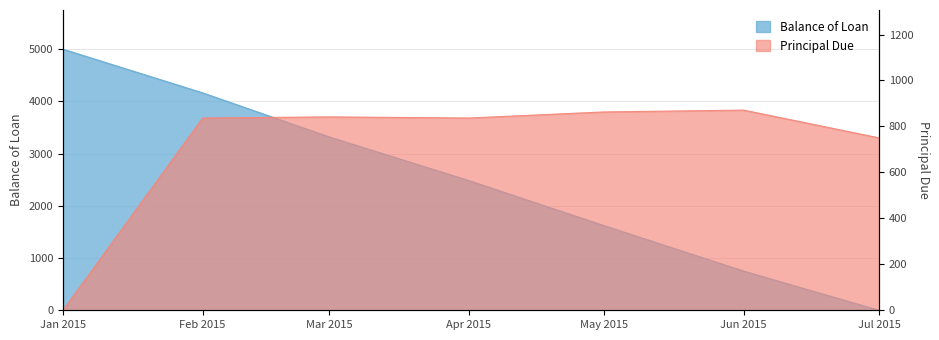

After their last crossing, which series has the higher values: Balance of Loan or Principal Due?

Principal Due